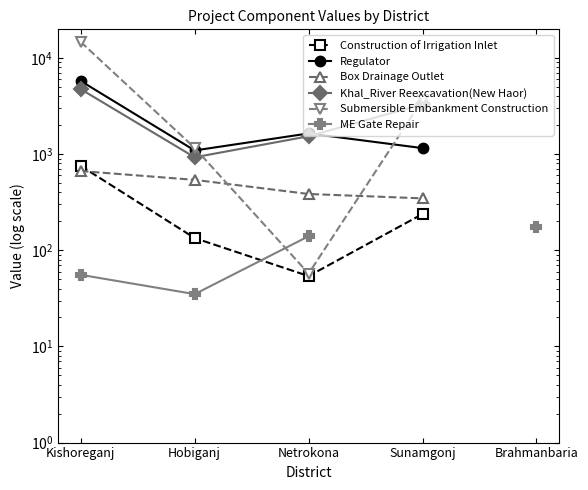

What position from the left is Brahmanbaria?

5